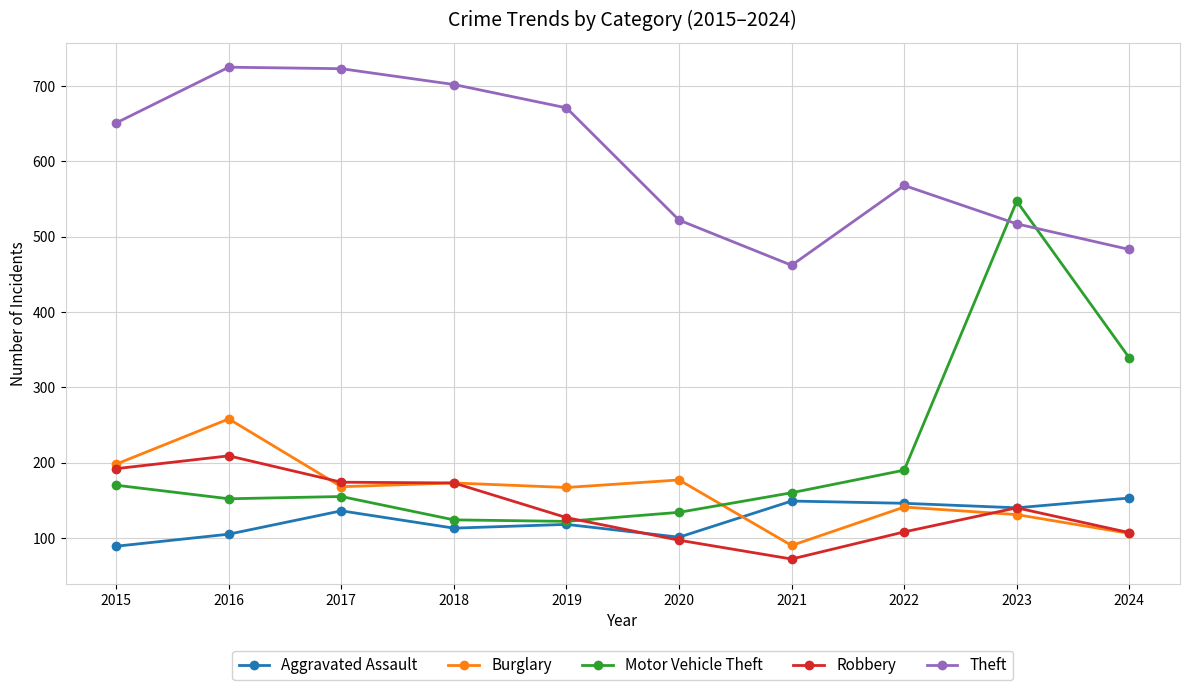

In Aggravated Assault, how many points are higher than both neighbors (excluding endpoints)?

3